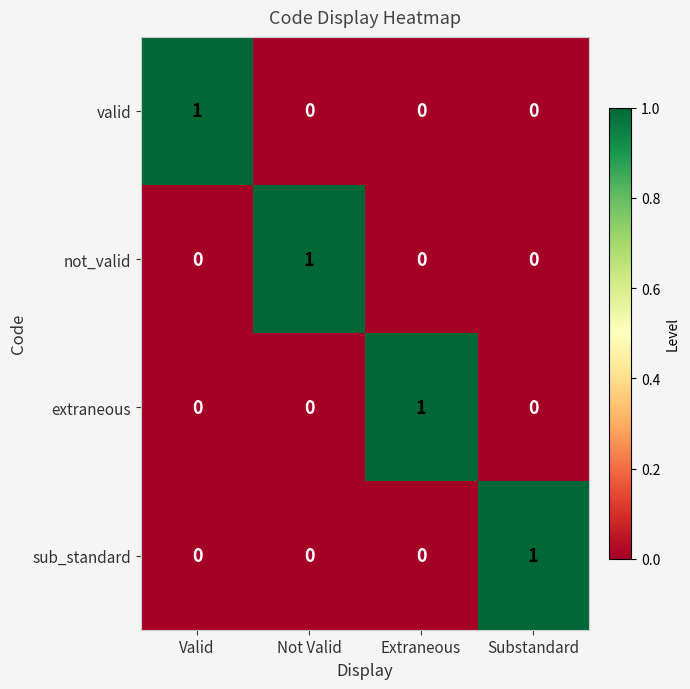

True or false: sub_standard has a value of 0 at Extraneous.

True